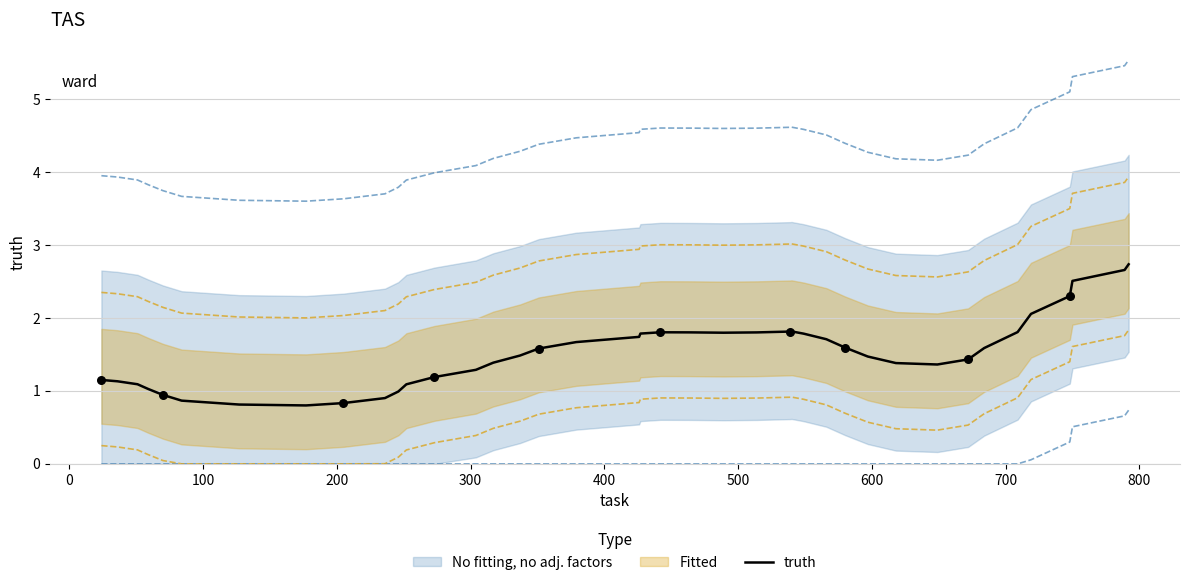

What is the lowest value of the truth series?

0.8